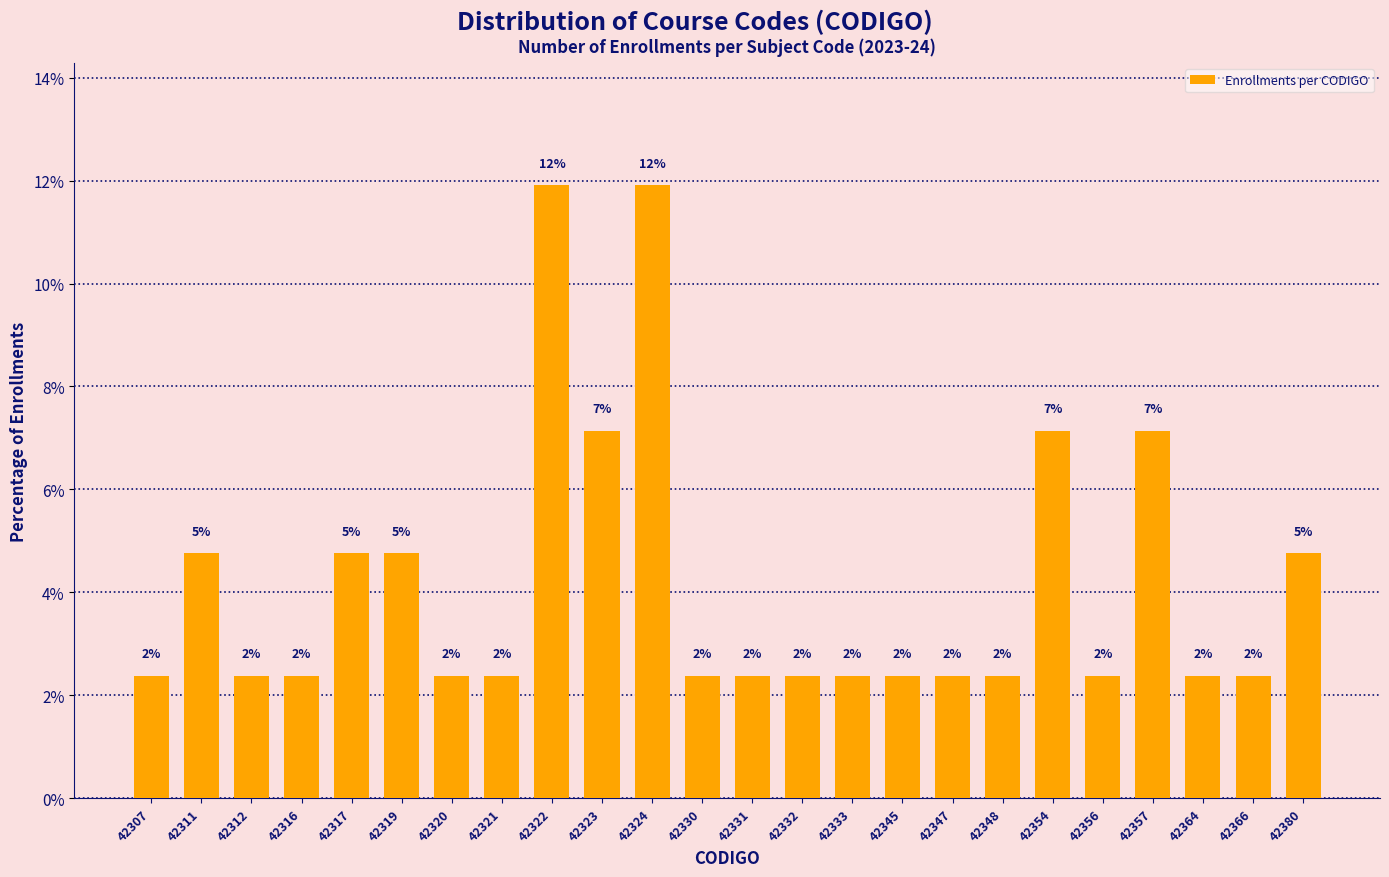

How many bars are there in total?

24